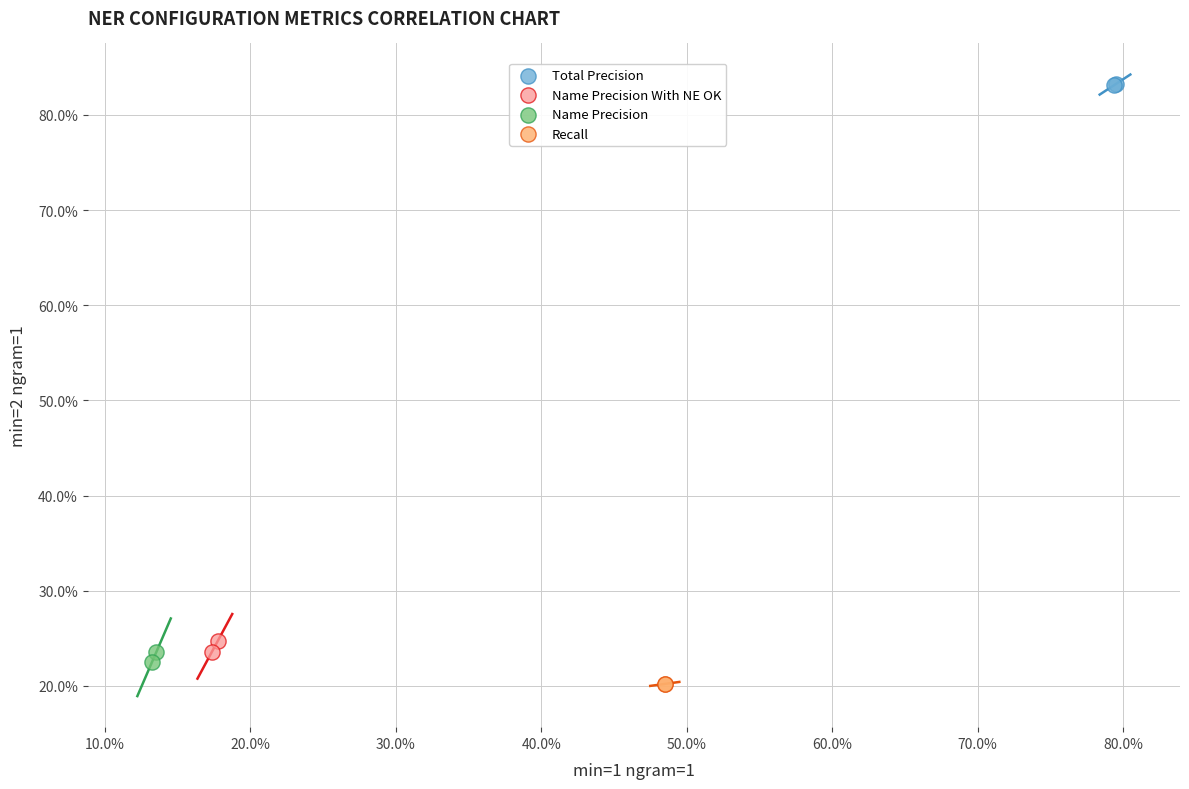

What are all the series names shown in the legend?

Total Precision, Name Precision With NE OK, Name Precision, Recall